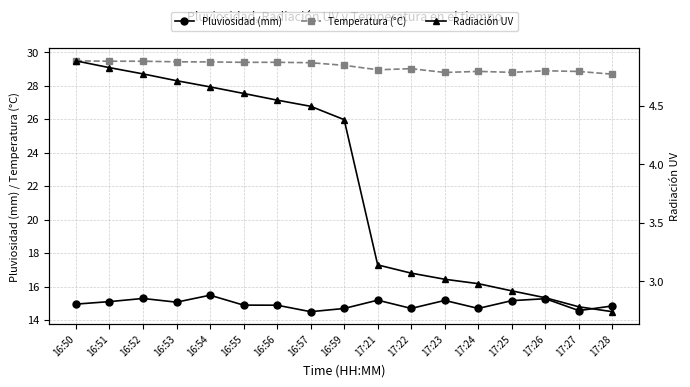

At how many categories does at least one series exceed 16?

17